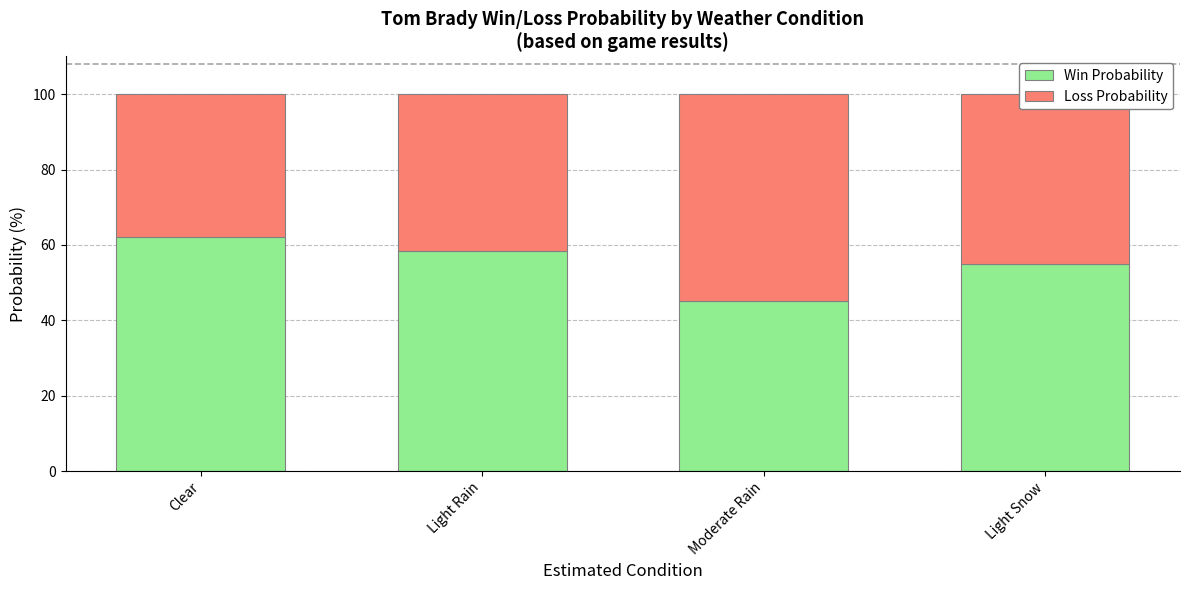

How many values in the Win Probability series are below 58?

2